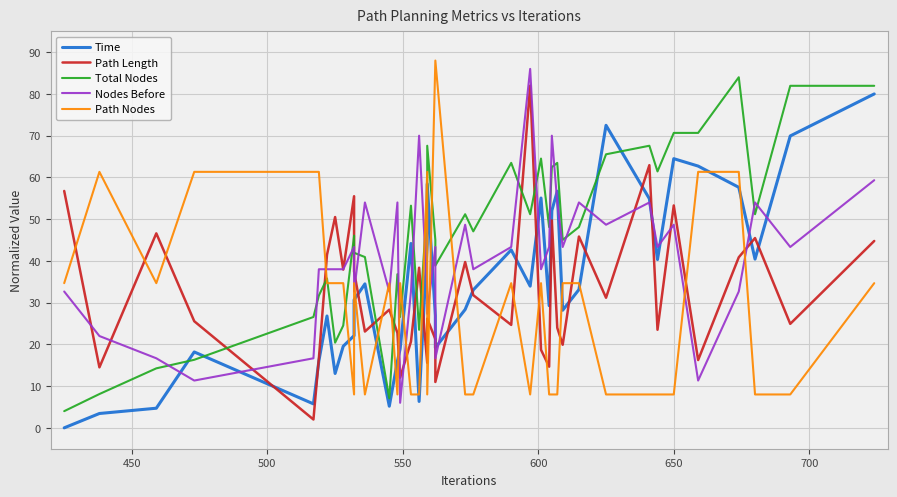

After their last crossing, which series has the higher values: Nodes Before or Total Nodes?

Total Nodes